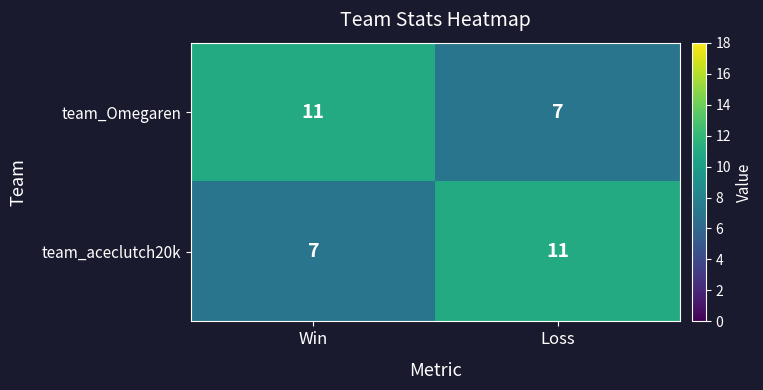

What is the difference between the team_aceclutch20k values at Loss and Win?

4